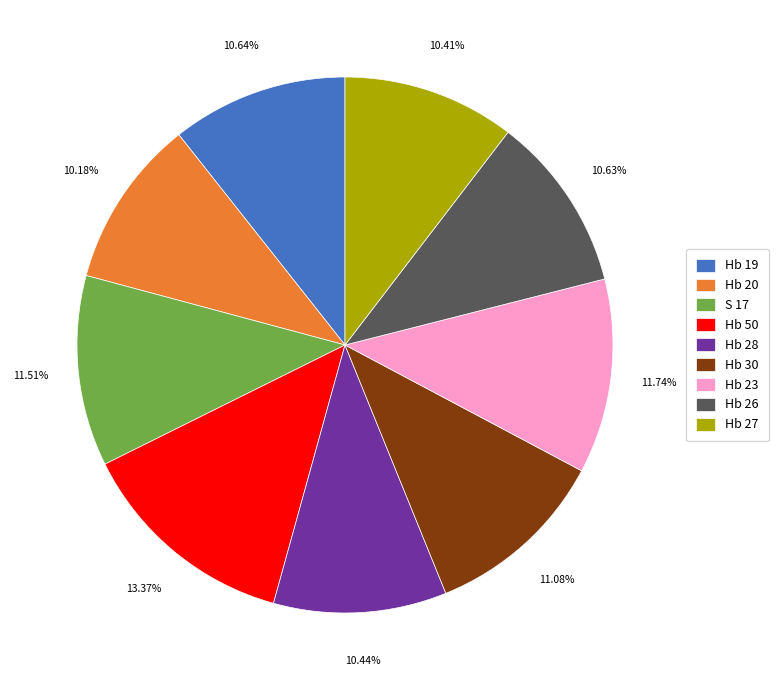

What portion of the pie excludes Hb 30?

88.9%